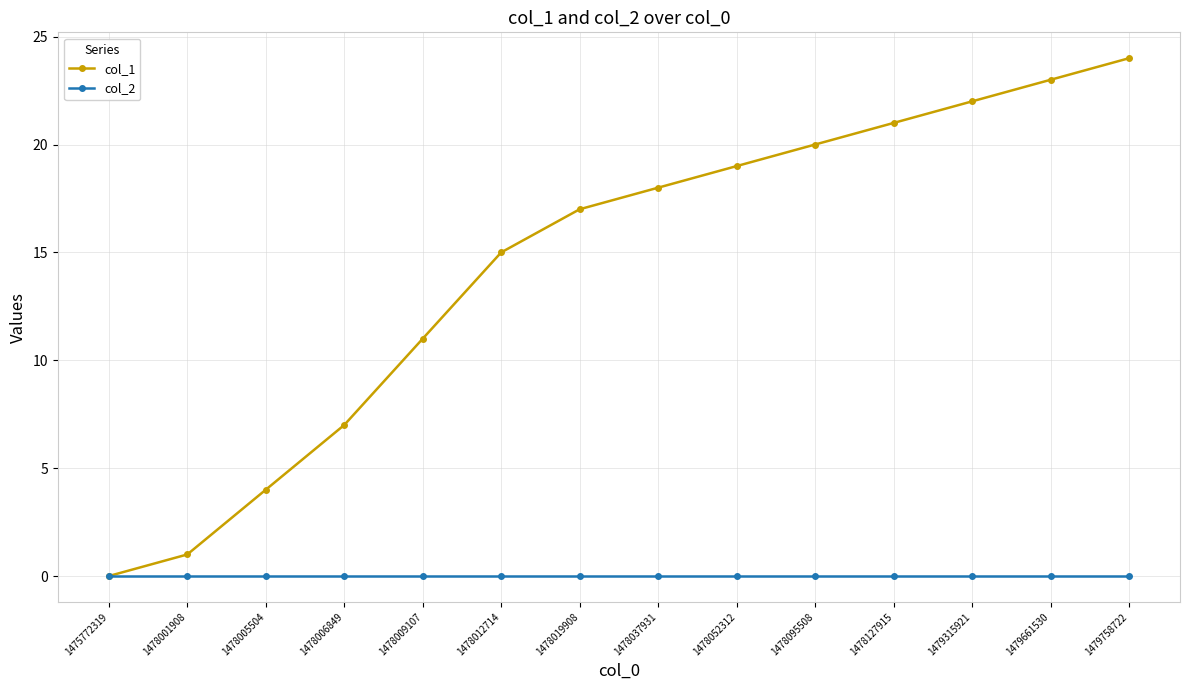

How many distinct data groups are displayed?

2